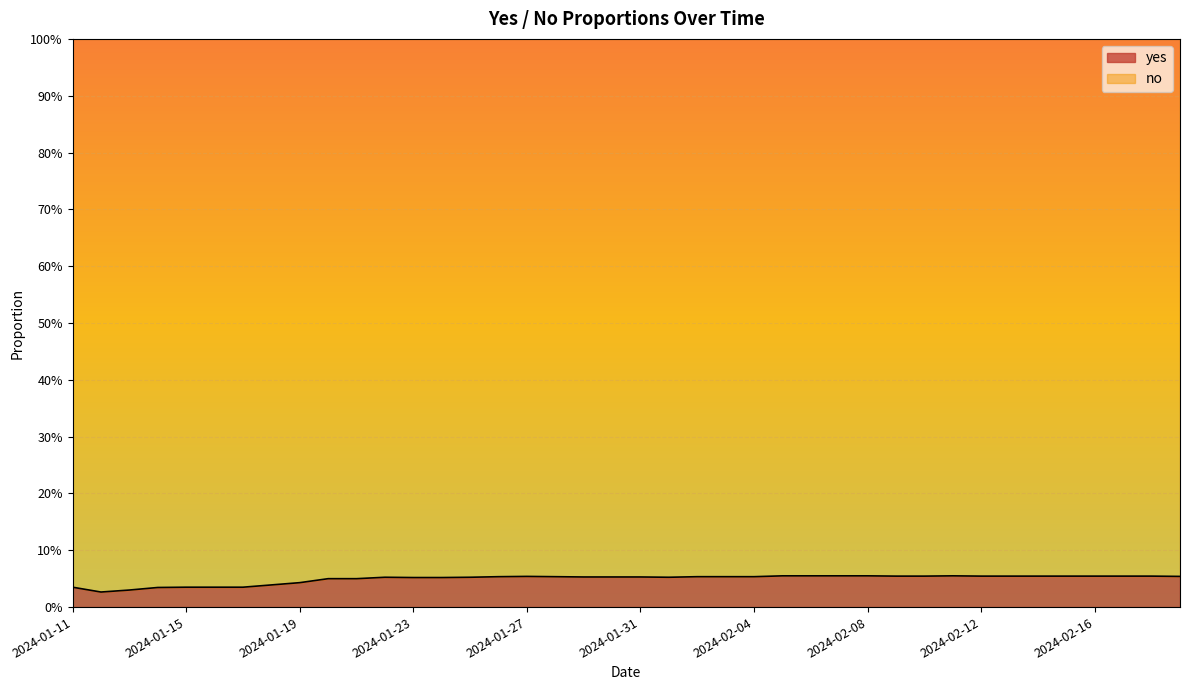

Reading right to left, extract all data points from this chart.

0.1	0.1	0.1	0.1	0.1	0.1	0.1	0.1	0.1	0.1	0.1	0.1	0.1	0.1	0.1	0.1	0.1	0.1	0.1	0.1	0.1	0.1	0.1	0.1	0.1	0.1	0.1	0.1	0.1	0.1	0.1	0.0	0.0	0.0	0.0	0.0	0.0	0.0	0.0	0.0